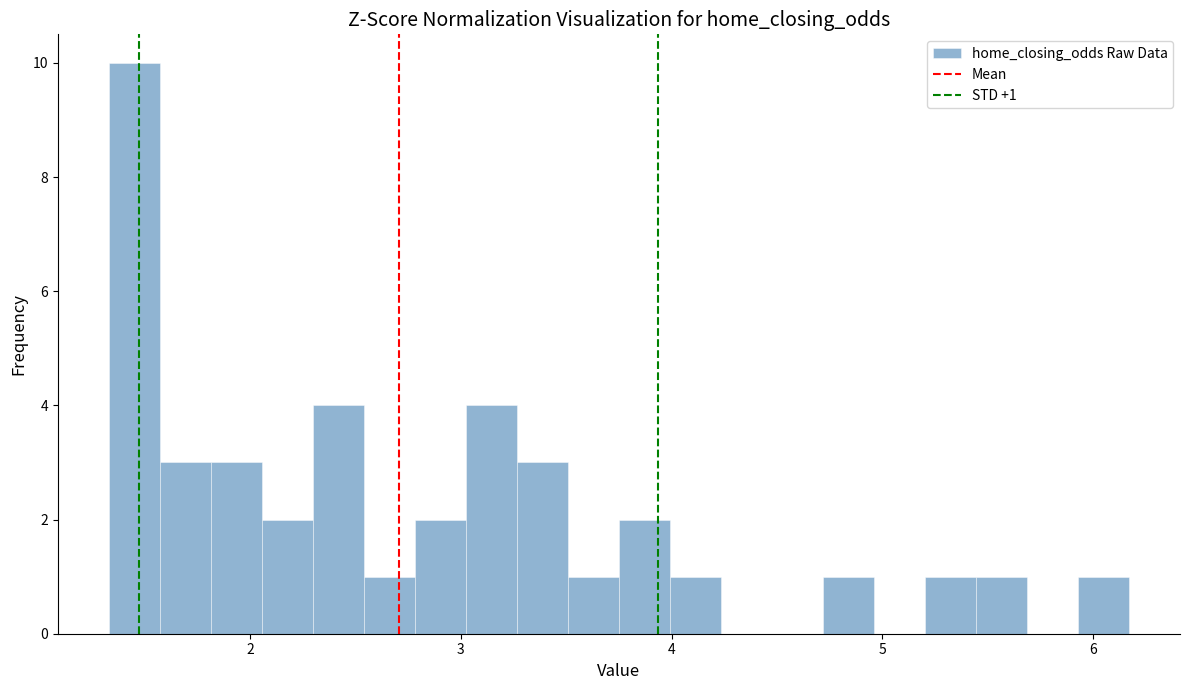

Around what value on the x-axis is the tallest bar? Give the approximate position of its centre, as read against the axis.

1.5